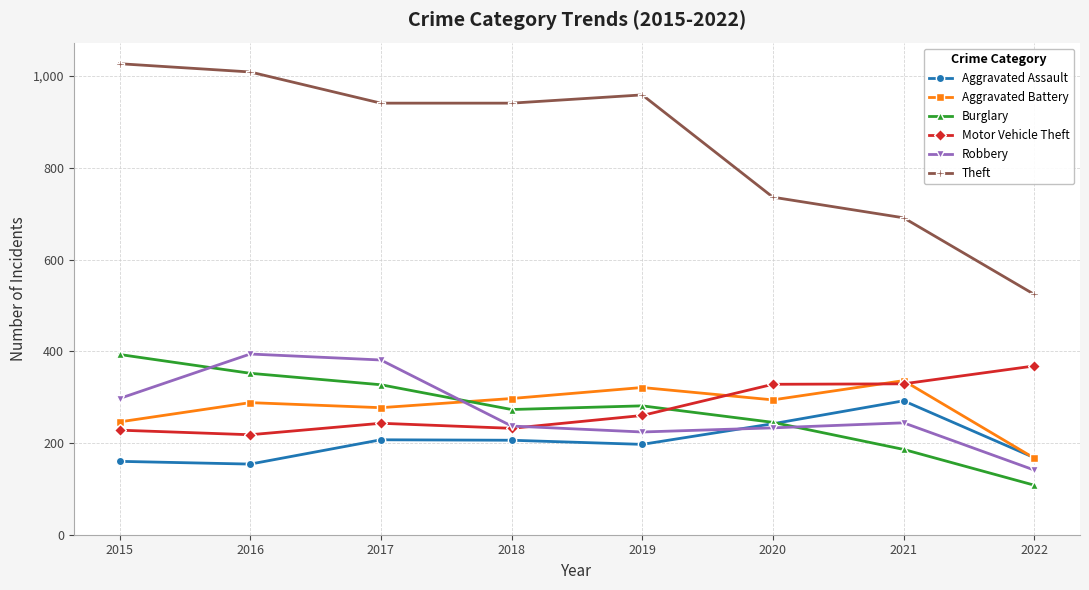

At 2015, list the series in order from smallest to largest.

Aggravated Assault, Motor Vehicle Theft, Aggravated Battery, Robbery, Burglary, Theft